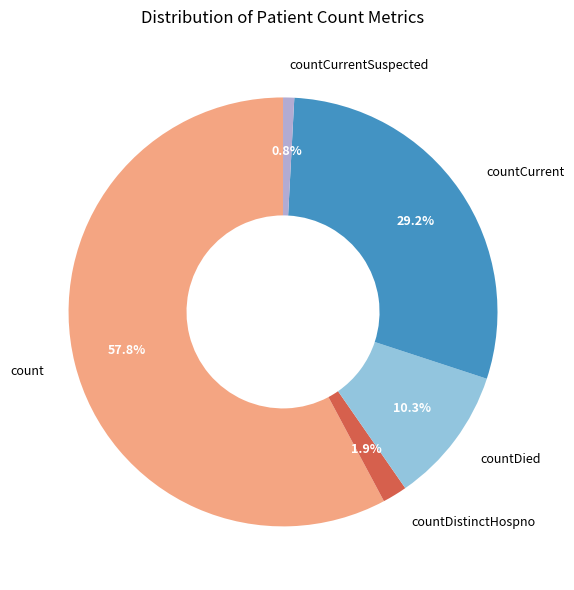

Is it true that countDied is 2% of the pie?

False